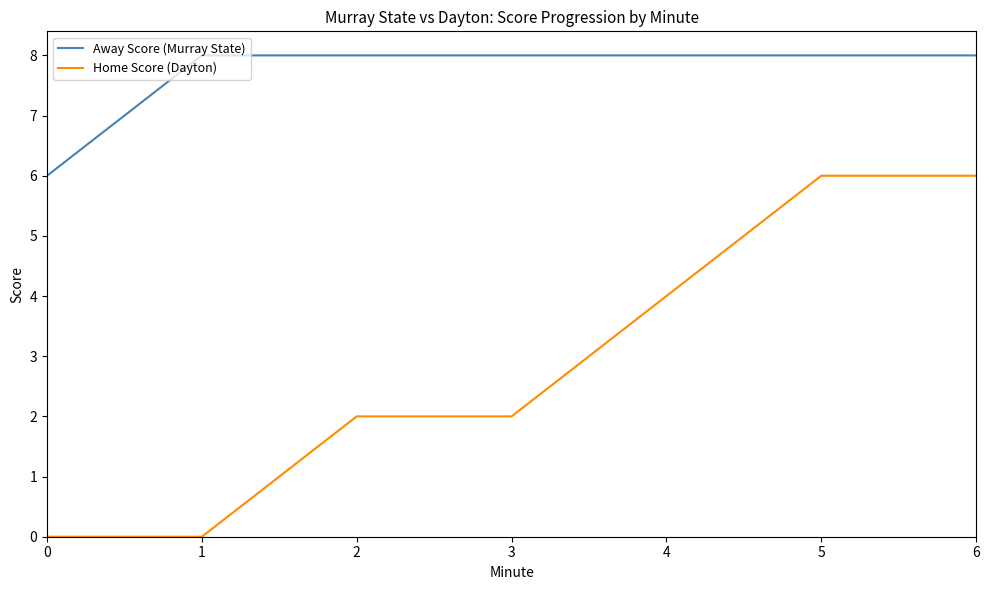

What is the difference between the second highest and second lowest values in the Home Score (Dayton) series?

6